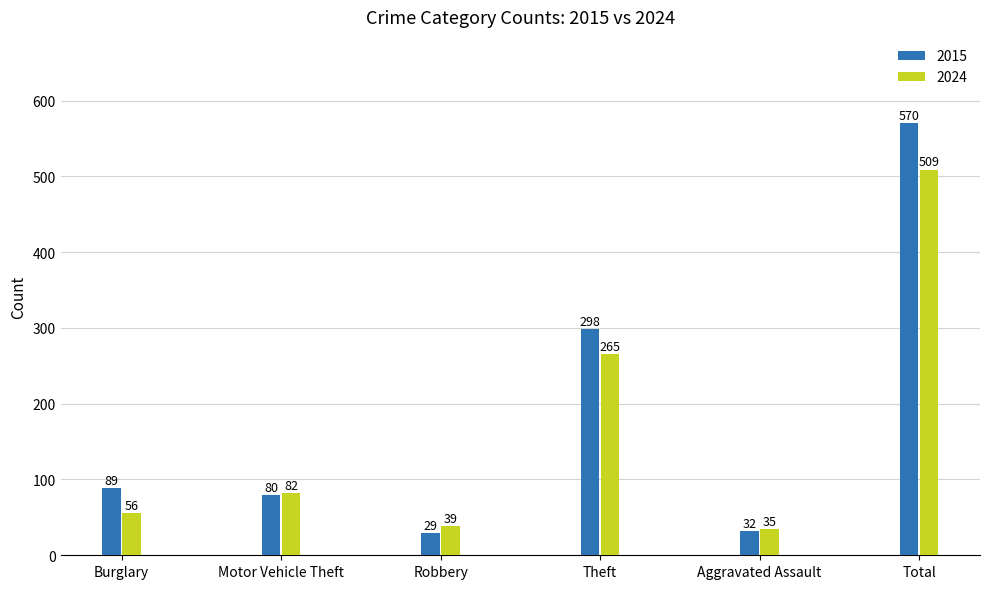

Reading left to right, transcribe all the data shown in this chart.

2015: Burglary=89	Motor Vehicle Theft=80	Robbery=29	Theft=298	Aggravated Assault=32	Total=570
2024: Burglary=56	Motor Vehicle Theft=82	Robbery=39	Theft=265	Aggravated Assault=35	Total=509